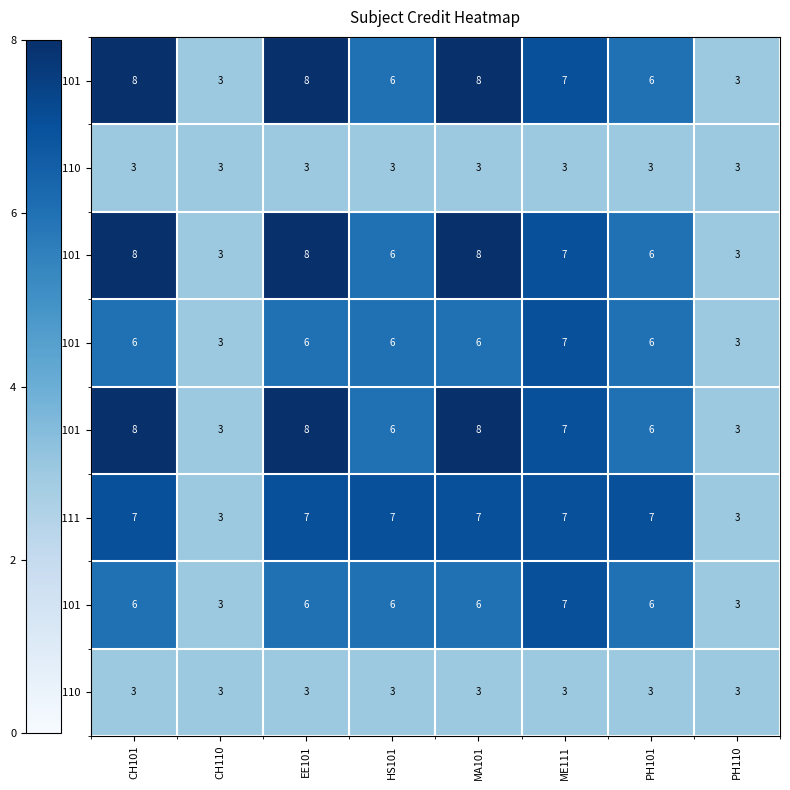

What is the total value across all series at PH101?

43